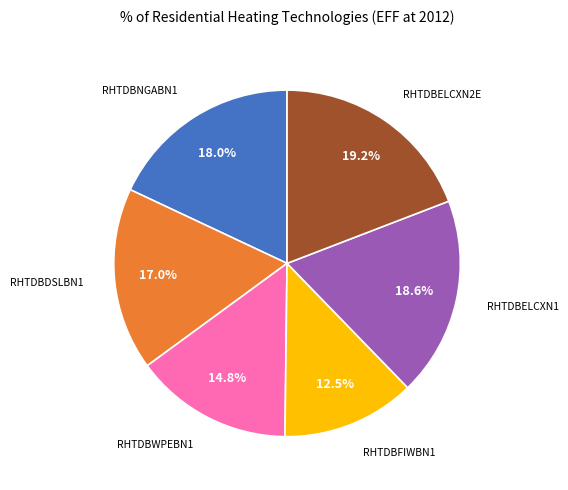

Is there a majority slice in this chart?

No